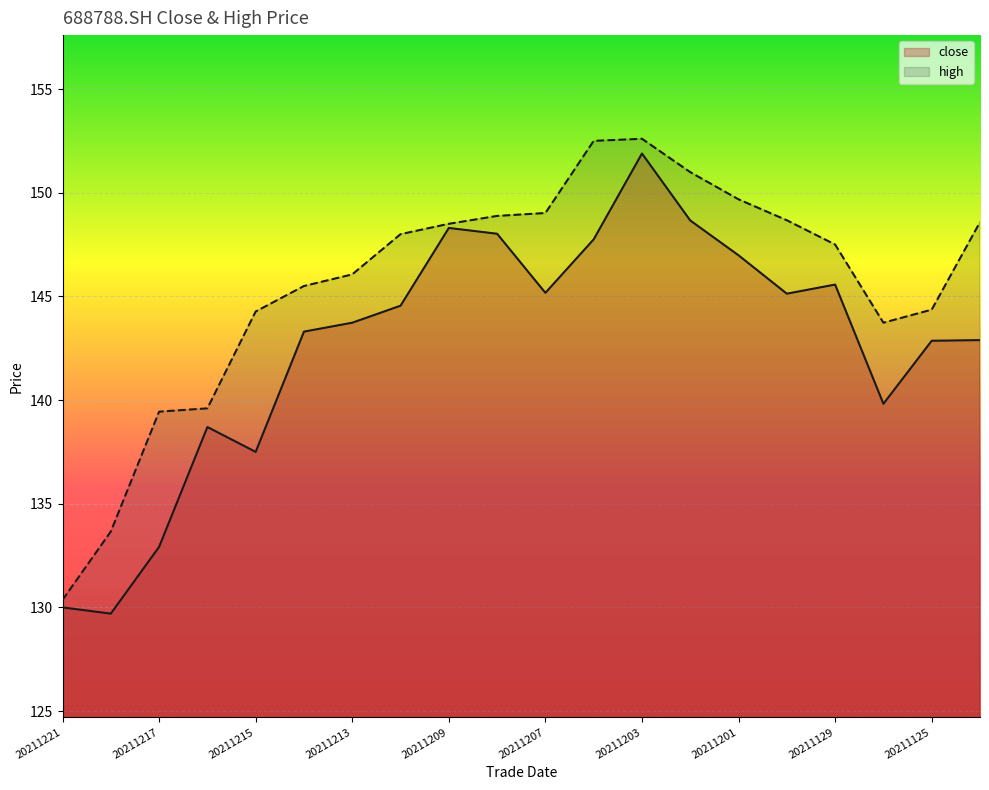

Reading left to right, what are all the values shown in this chart?

close: 130.0	129.7	132.9	138.7	137.5	143.3	143.7	144.6	148.3	148.0	145.2	147.8	151.9	148.7	147.0	145.1	145.6	139.8	142.9	142.9
high: 130.4	133.7	139.4	139.6	144.3	145.5	146.1	148.0	148.5	148.9	149.0	152.5	152.6	151.0	149.7	148.7	147.5	143.7	144.4	148.6